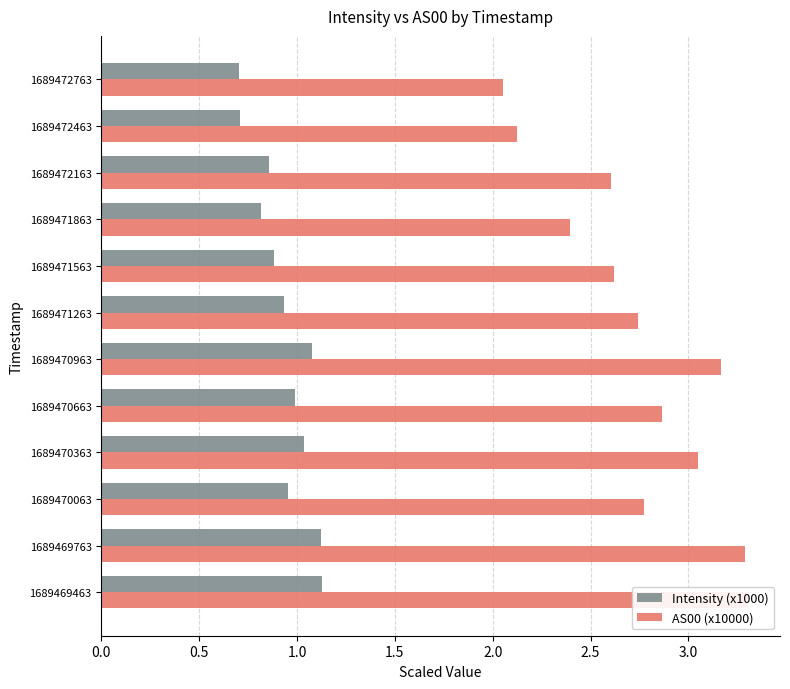

List the series in order of their peak value, highest first.

AS00 (x10000), Intensity (x1000)